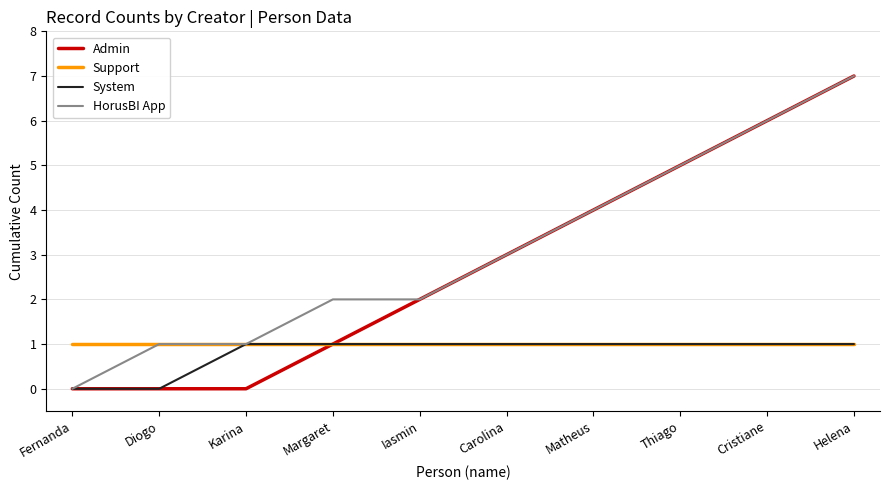

What position from the left is Matheus?

7